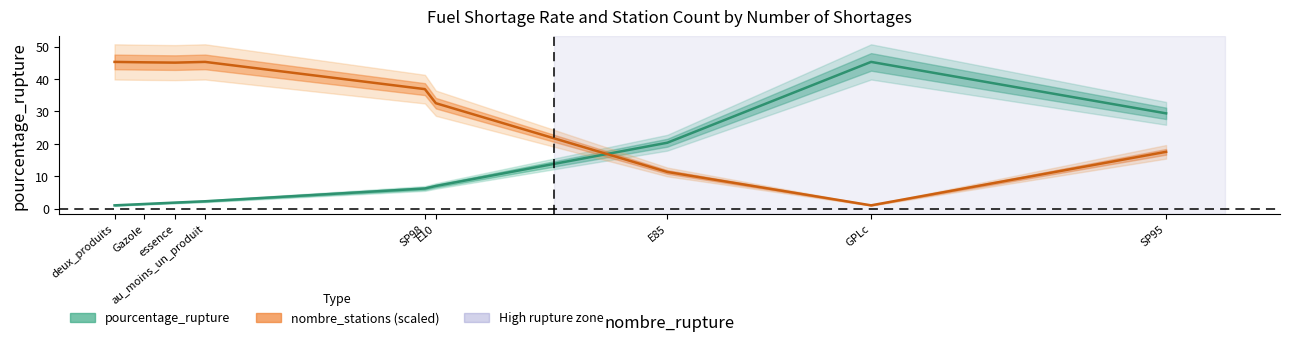

What is the minimum value for pourcentage_rupture?

1.0